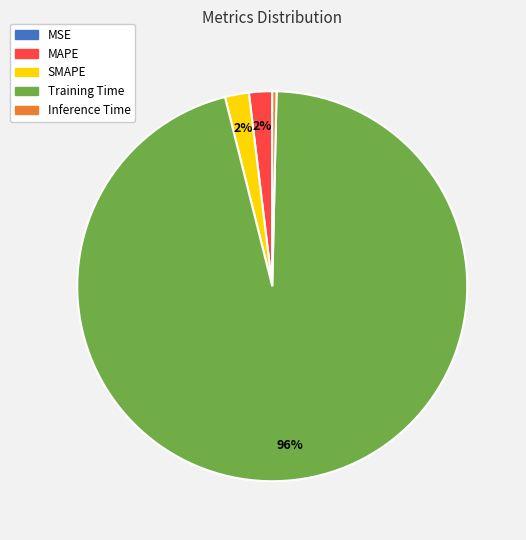

Do Training Time and SMAPE together represent more than half of the pie?

Yes